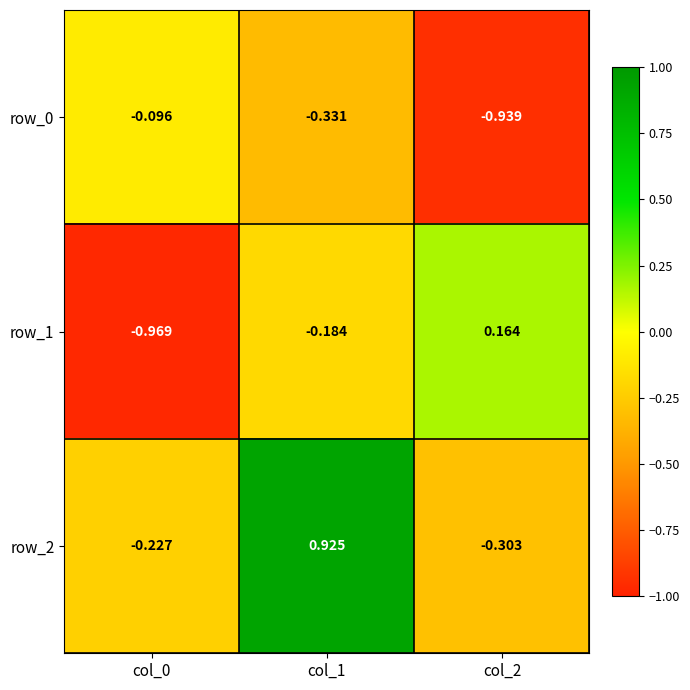

Which series has the widest spread of values?

row_2